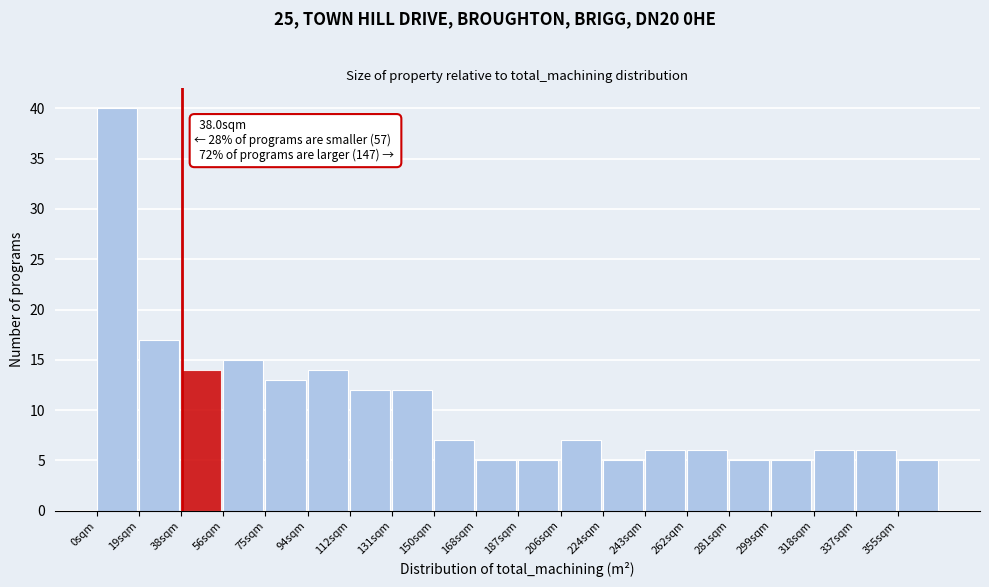

Over which range of the x-axis is the bar tallest?

0 to 20